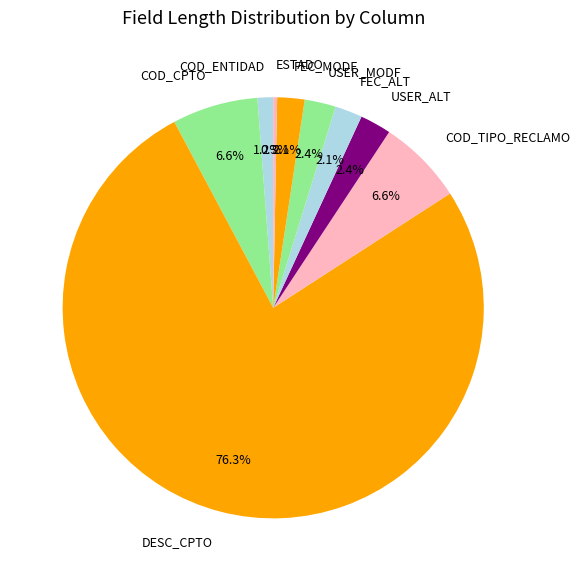

Combined, do COD_CPTO and COD_TIPO_RECLAMO account for over 50%?

No